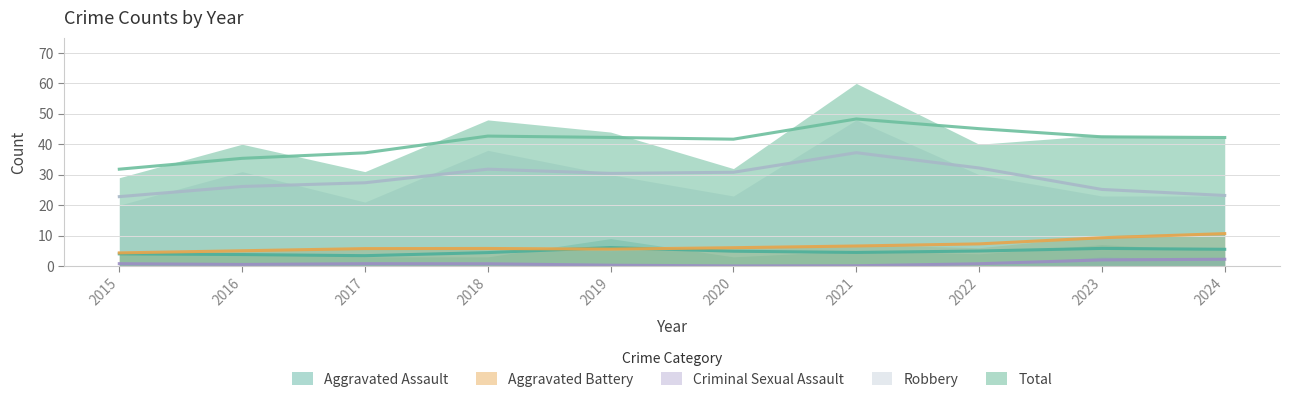

Reading left to right, extract all data points from this chart.

Aggravated Assault: 4	4	3	3	9	3	5	4	7	5
Aggravated Battery: 4	5	6	6	5	6	7	6	10	11
Criminal Sexual Assault: 1	0	1	1	0	0	0	0	3	2
Robbery: 20	31	21	38	30	23	48	30	23	23
Total: 29	40	31	48	44	32	60	40	43	42